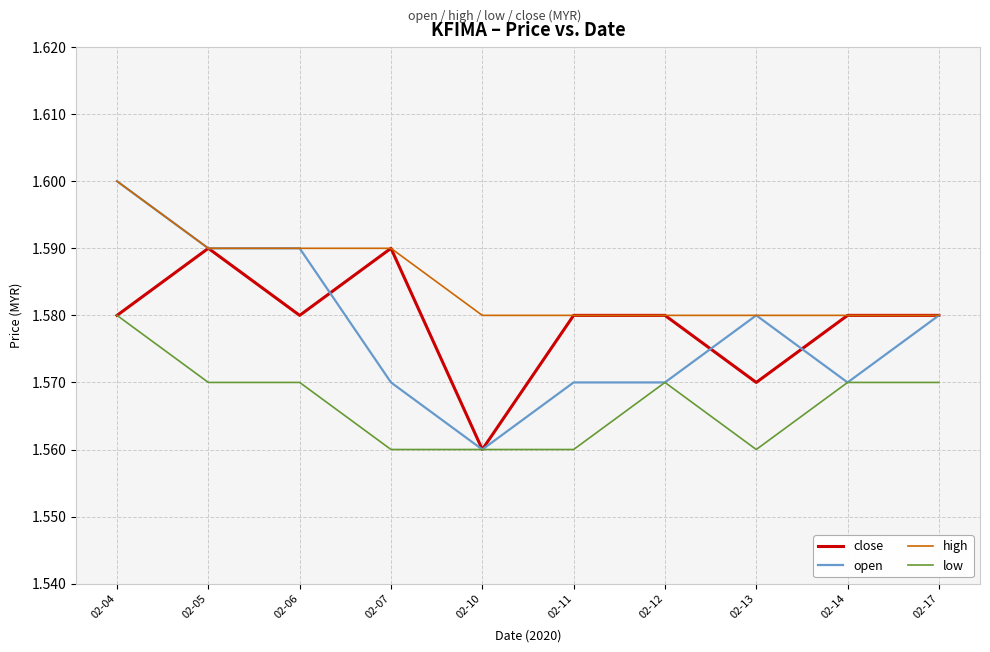

True or false: low and high cross at least once.

False